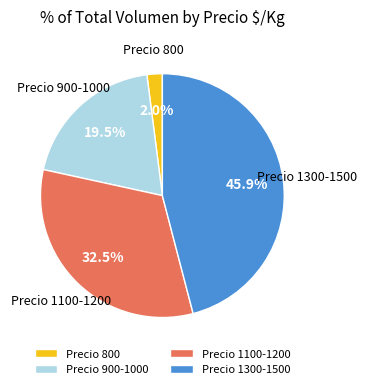

Between Precio 1100-1200 and Precio 1300-1500, which is larger?

Precio 1300-1500